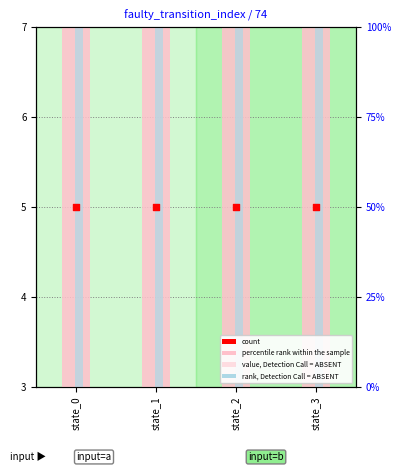

Which series has the widest spread of Y values?

rank, Detection Call = ABSENT